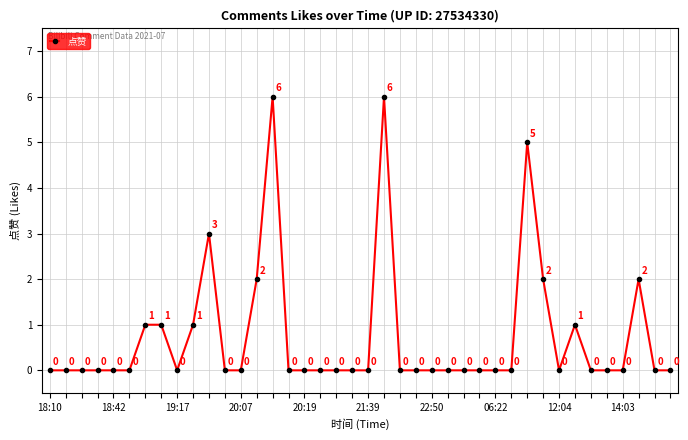

What is the greatest value displayed?

6